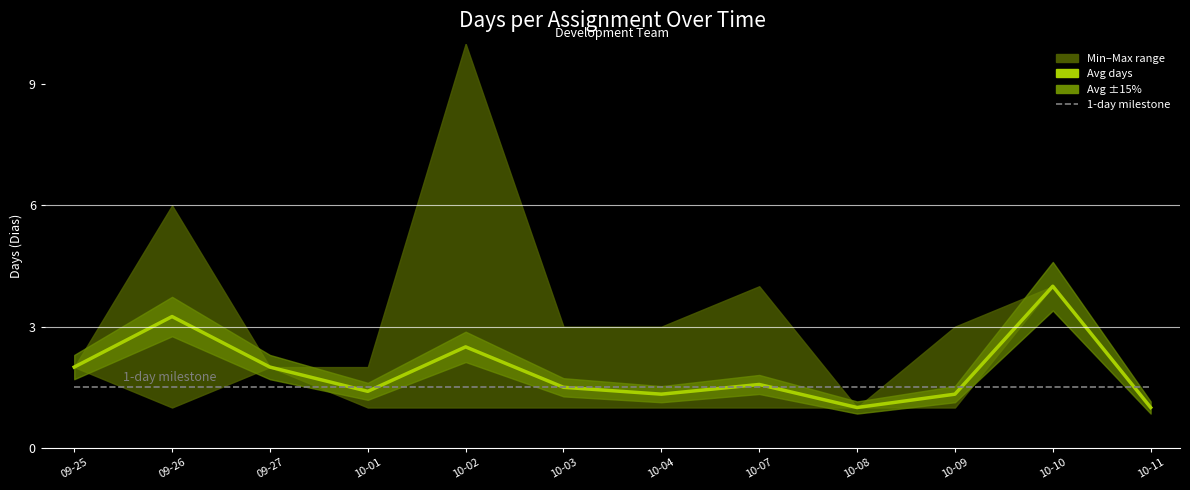

Where do 1-day milestone and Avg days first cross each other?

09-27 and 10-01